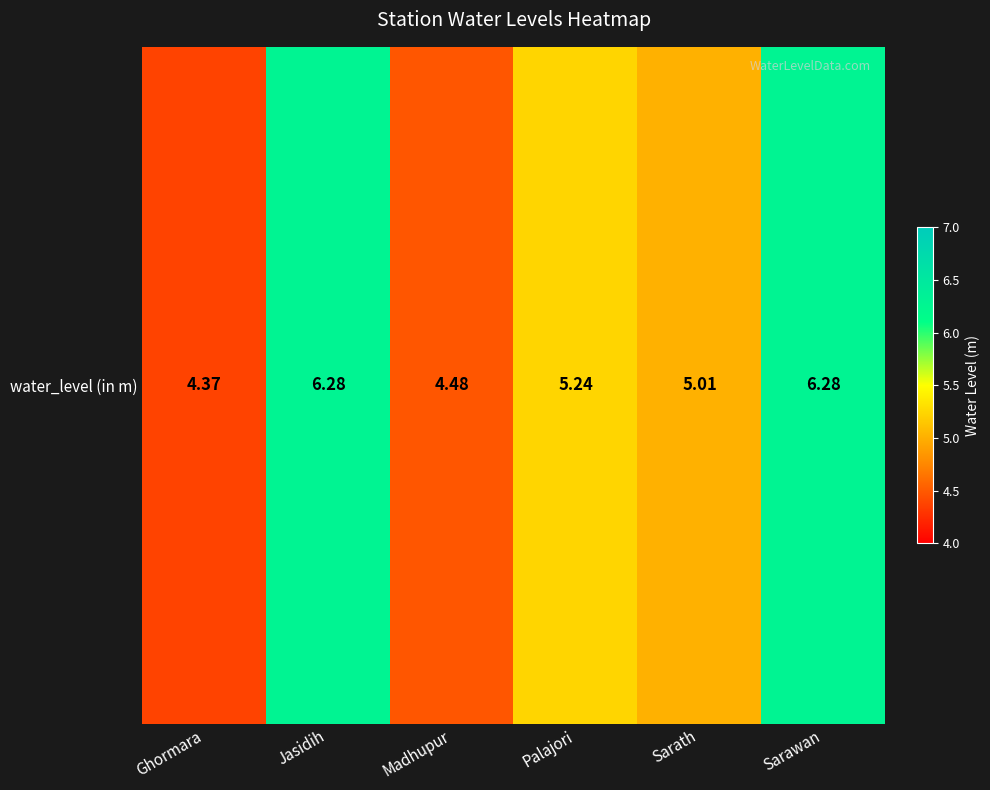

Which has a higher value, Jasidih or Madhupur?

Jasidih